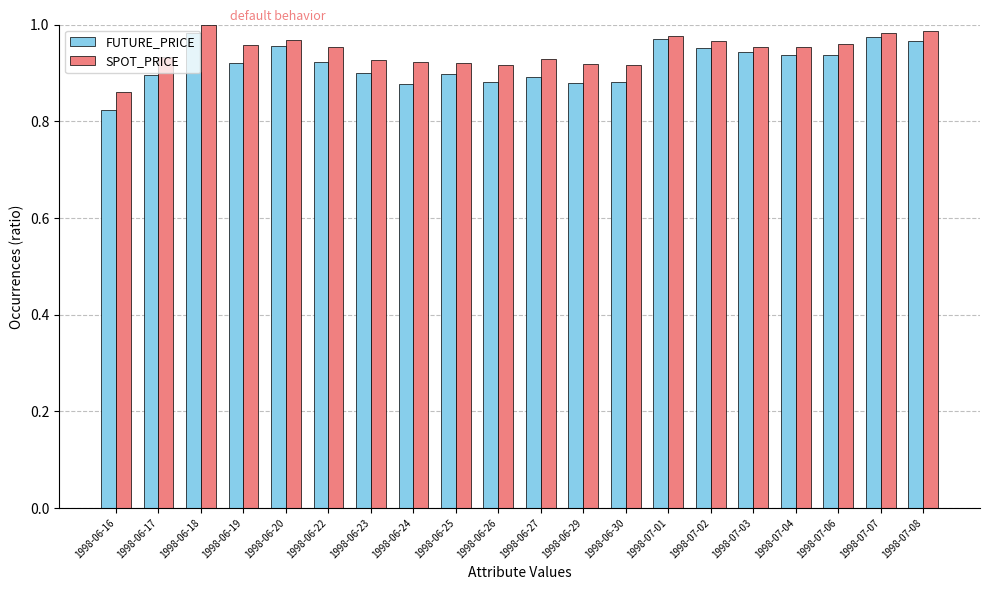

How many bars are there in total?

40